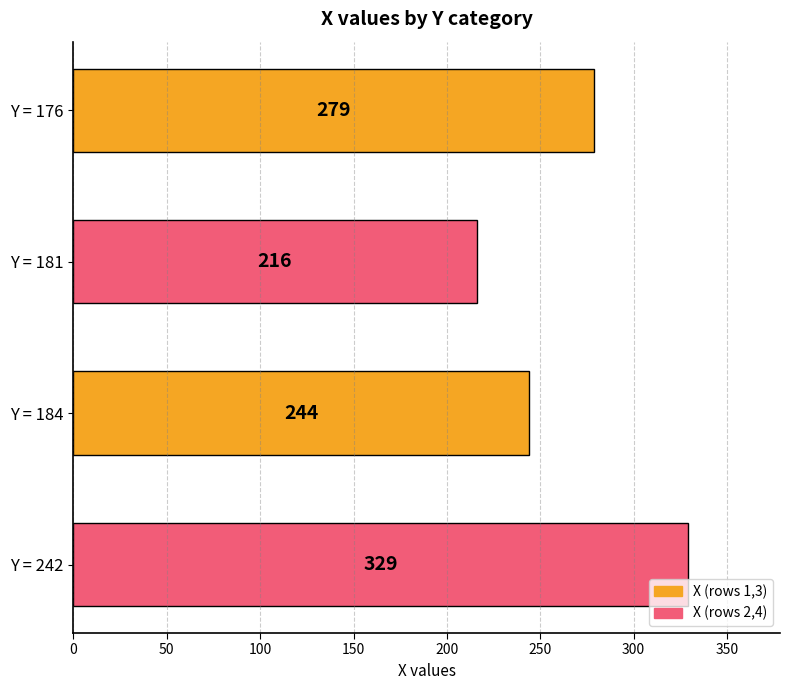

Reading bottom to top, extract all data points from this chart.

329	244	216	279